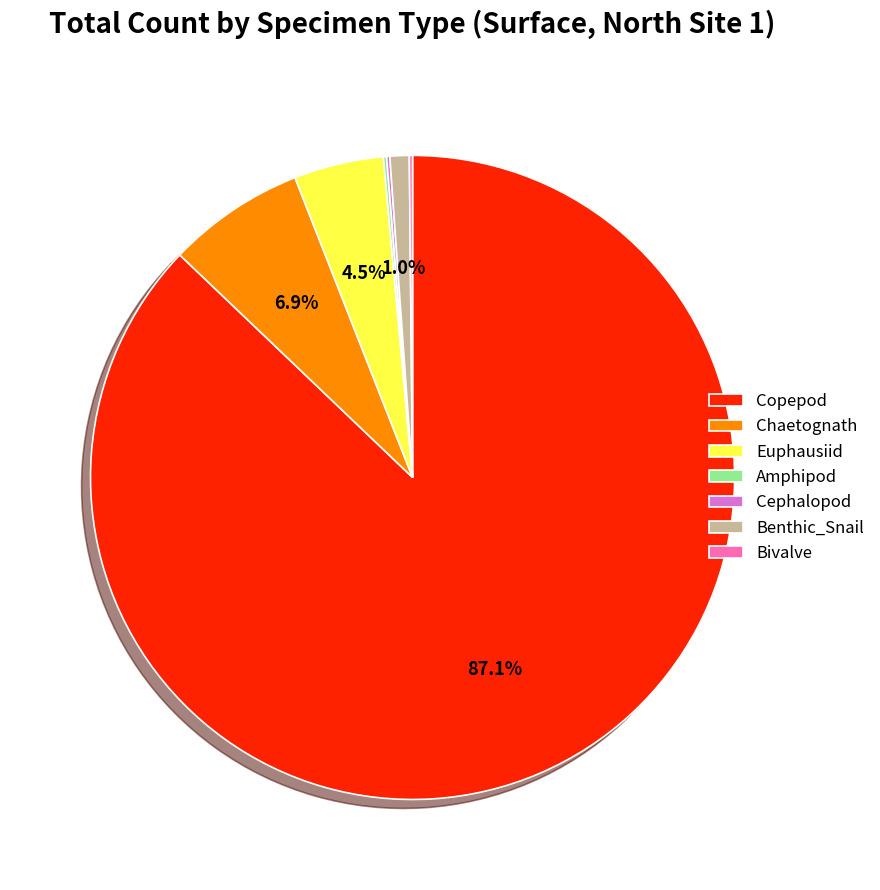

To the nearest percent, what is the average slice percentage?

14%